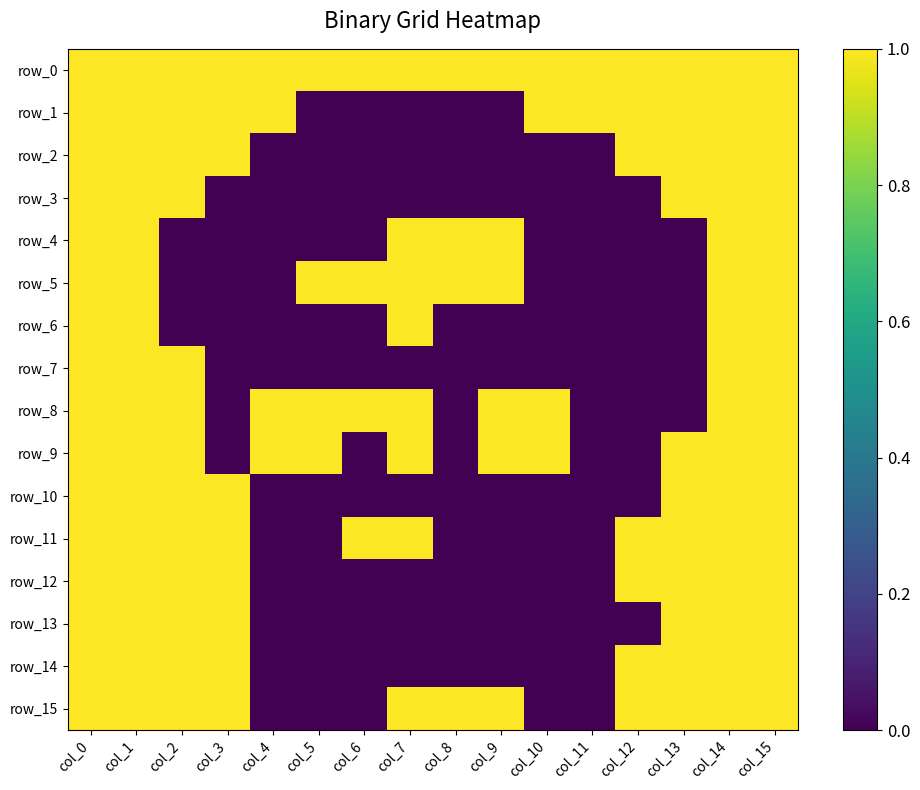

Which label corresponds to the largest value in the chart?

col_0